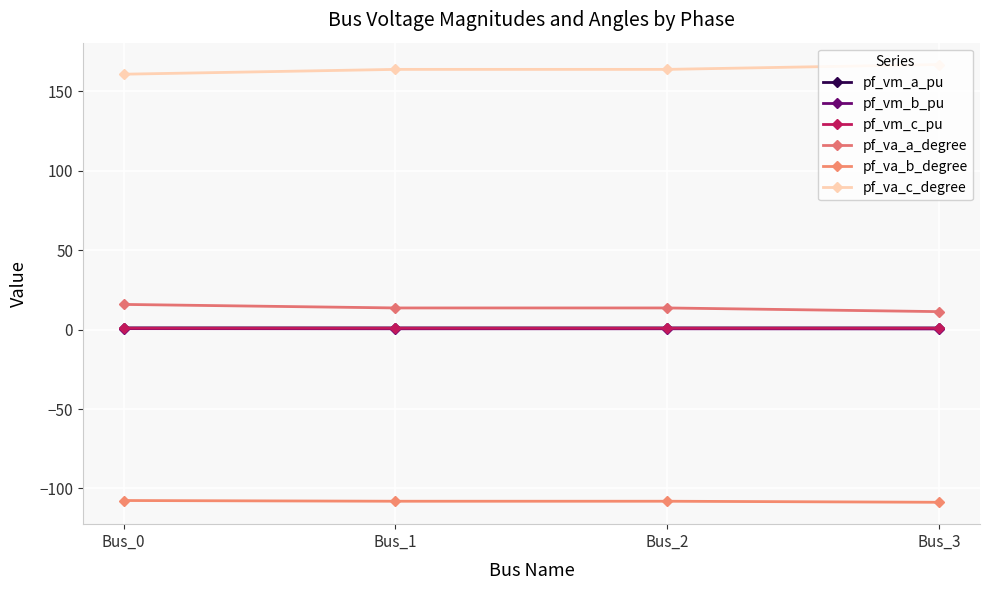

What is the value of the pf_vm_a_pu point at the 3rd from the left?

1.1